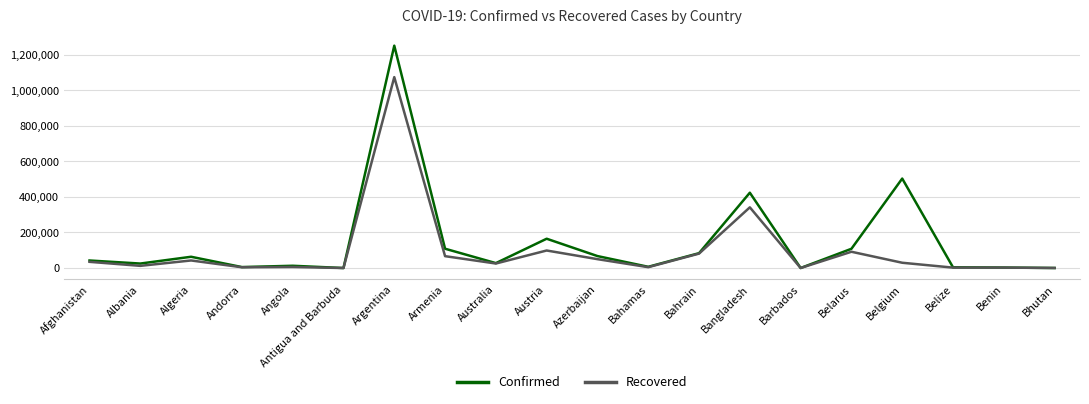

Rank the series by their maximum value, from lowest to highest.

Recovered, Confirmed